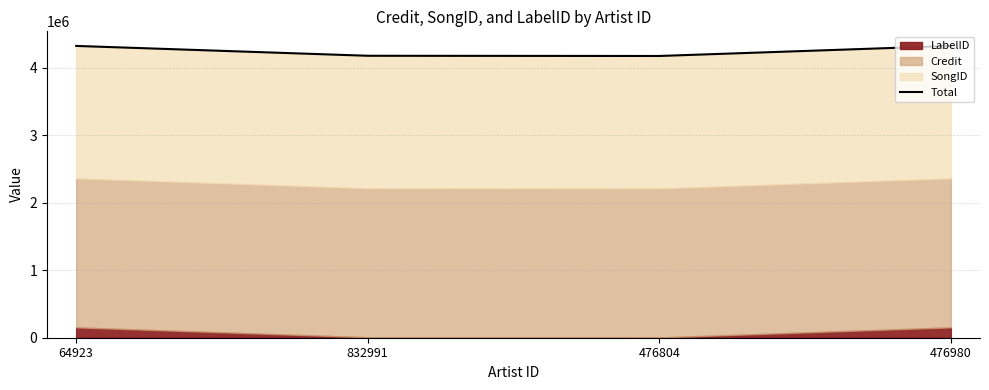

The value at 64923 is 4325168. True or false?

True